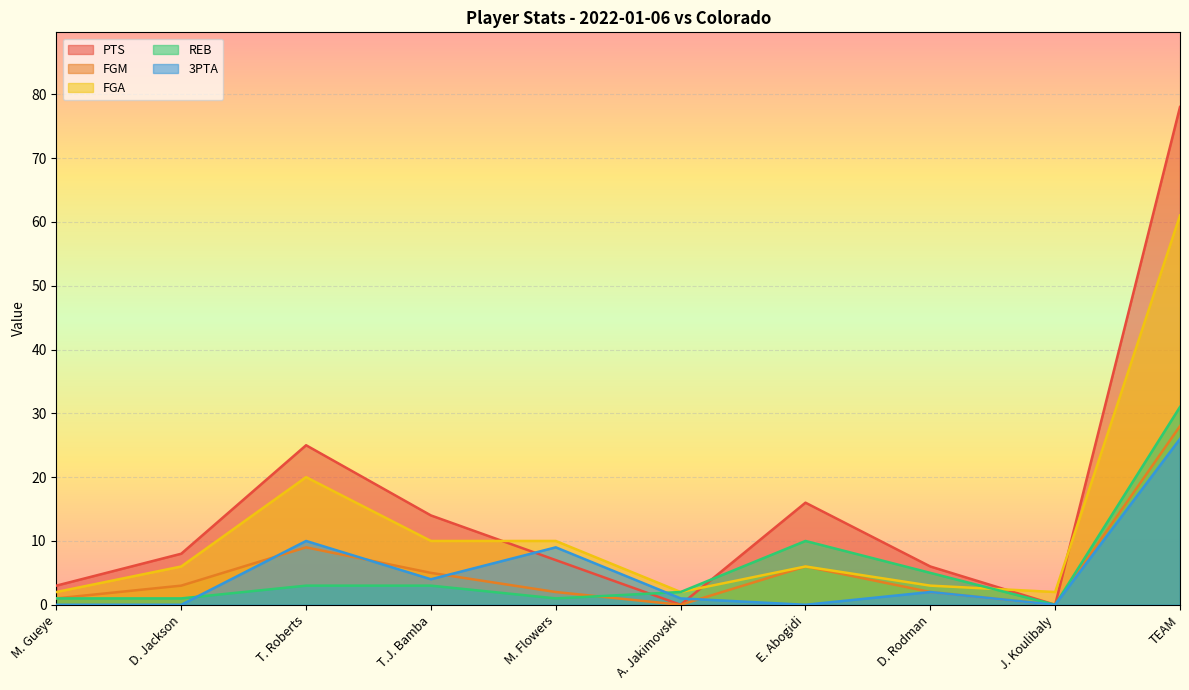

Which series has the largest range (max minus min)?

PTS